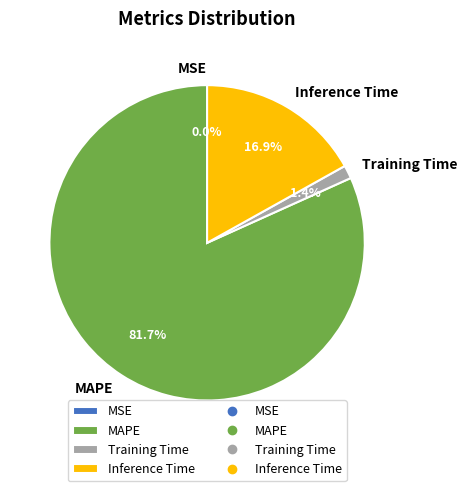

What is the ratio of the value at MAPE to the value at Inference Time?

4.8